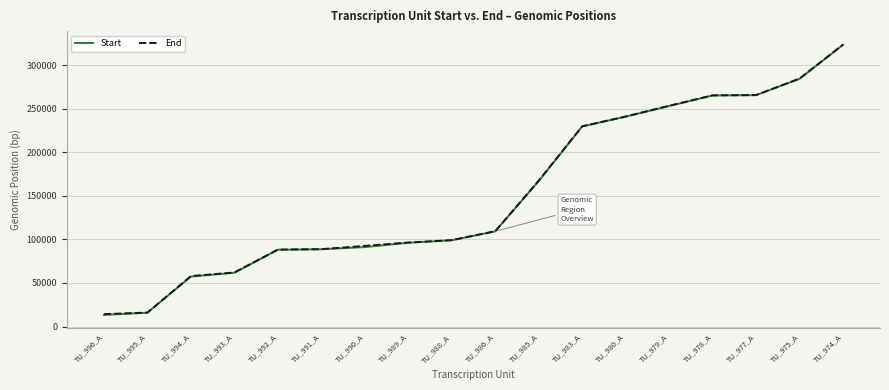

How many data points in End are above 109420?

8